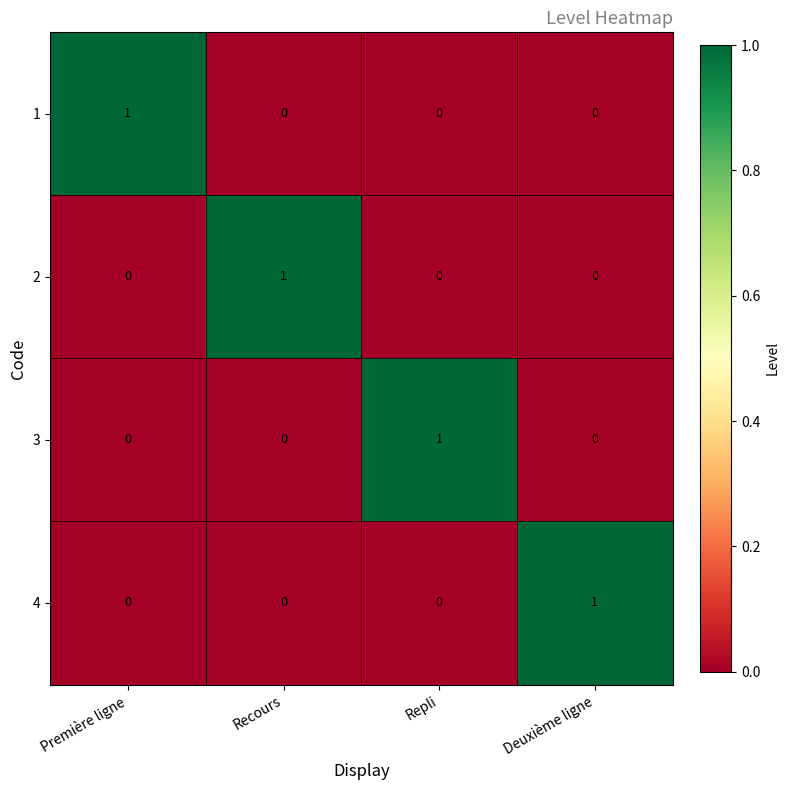

The 4 series shows 1 at Repli. True or false?

False